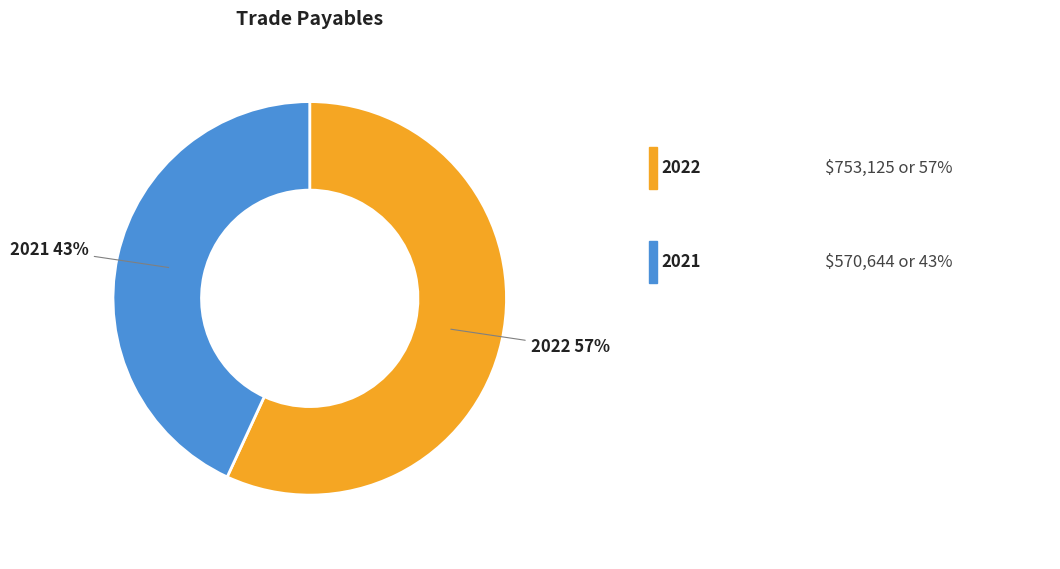

Approximately how many times larger is the value at 2021 compared to 2022?

0.8